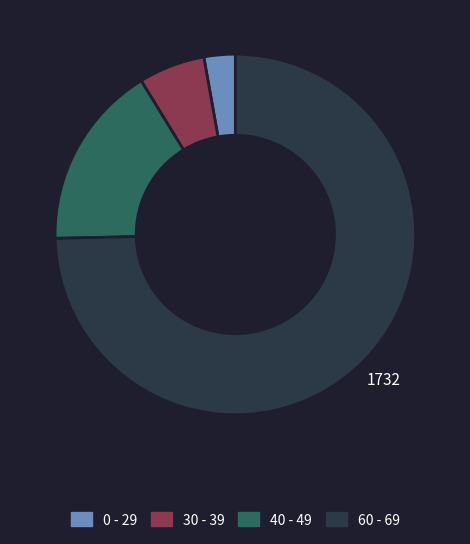

Count the number of slices in the pie.

4